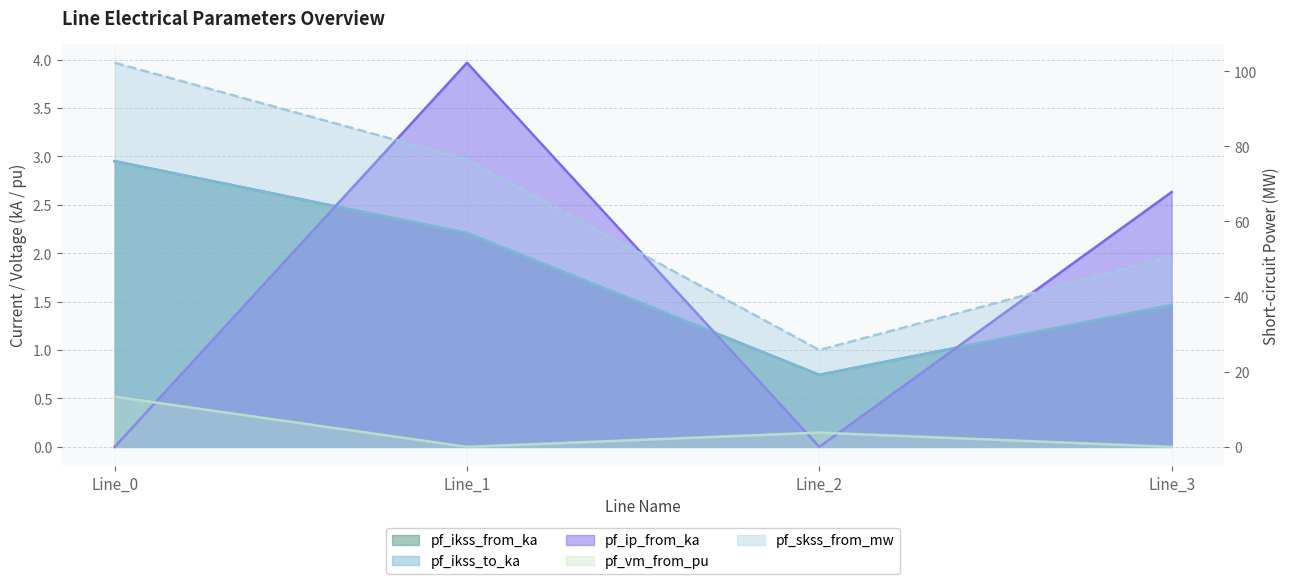

List the series in order of their peak value, lowest first.

pf_vm_from_pu, pf_ikss_from_ka, pf_ikss_to_ka, pf_ip_from_ka, pf_skss_from_mw